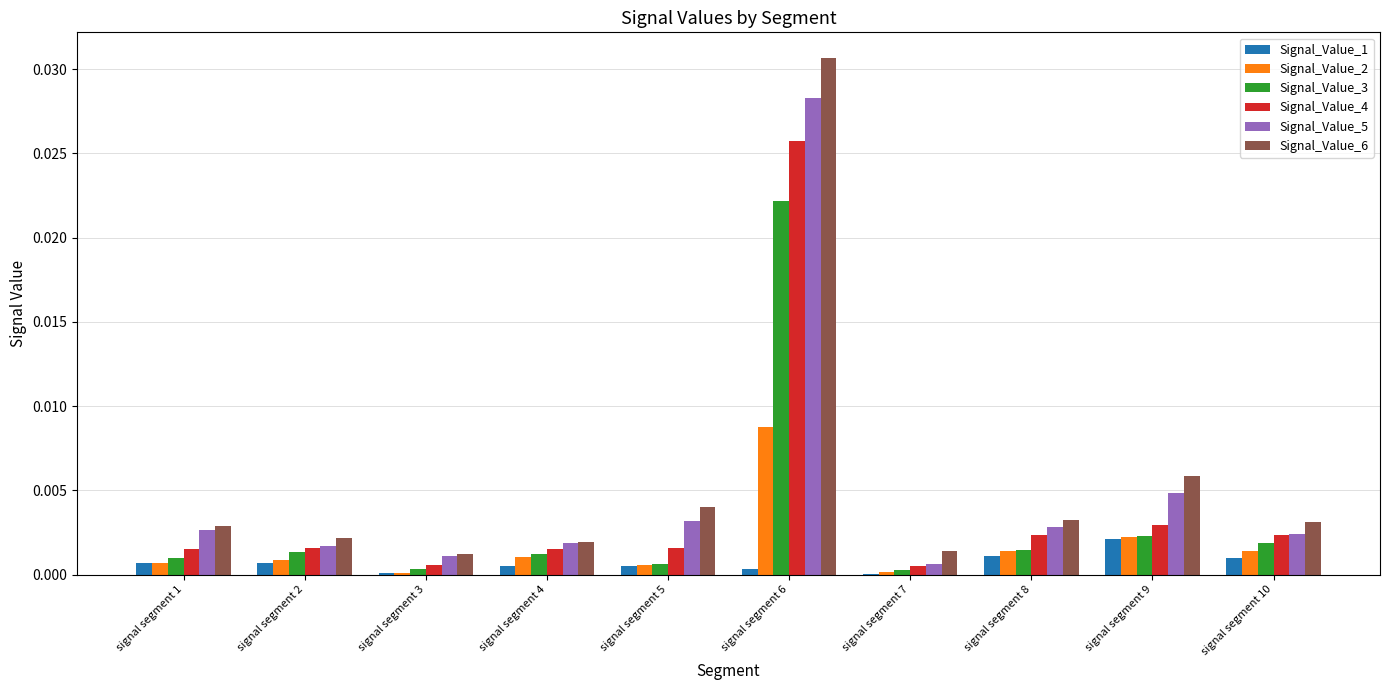

At which category is the sum across all series the highest?

signal segment 6